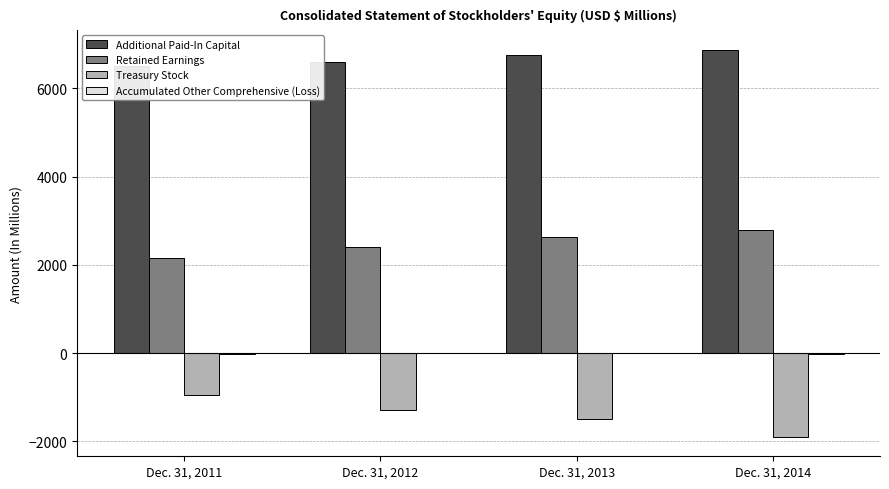

The value of Retained Earnings at Dec. 31, 2013 is 4146.0. True or false?

False